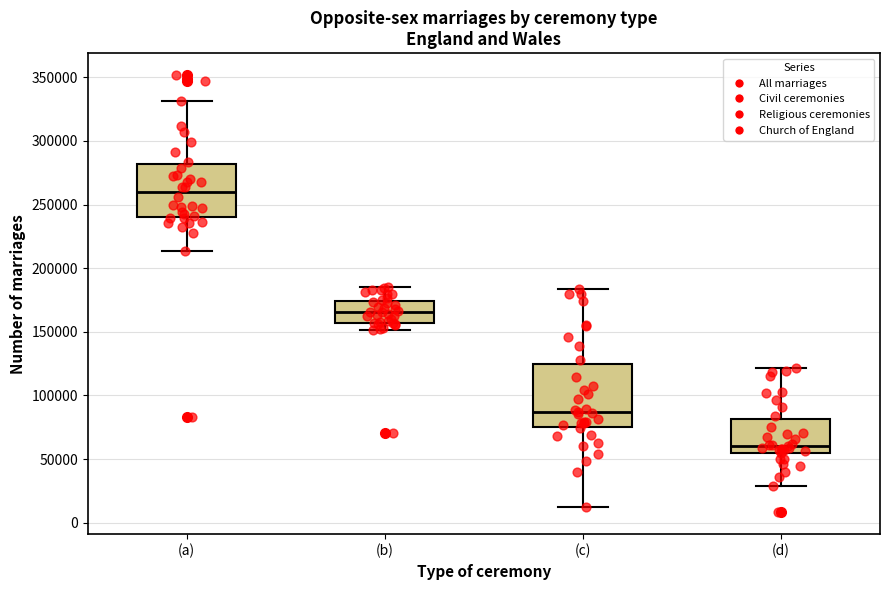

Reading left to right, transcribe this box plot: for each box, give where its median line is, the range the box spans, and where its two whiskers end, as read against the y-axis. The values are not printed on the chart, so give them approximately, as read against the axis.

(a): median 260000, box 240000 to 280000, whiskers 215000 to 330000
(b): median 165000, box 155000 to 175000, whiskers 150000 to 185000
(c): median 85000, box 75000 to 125000, whiskers 10000 to 185000
(d): median 60000, box 55000 to 80000, whiskers 30000 to 120000